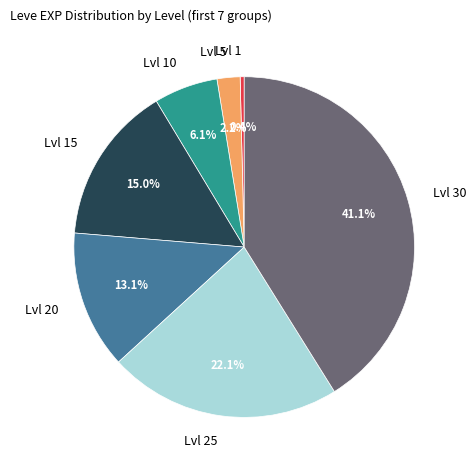

Rank the categories by value from lowest to highest.

Lvl 1, Lvl 5, Lvl 10, Lvl 20, Lvl 15, Lvl 25, Lvl 30